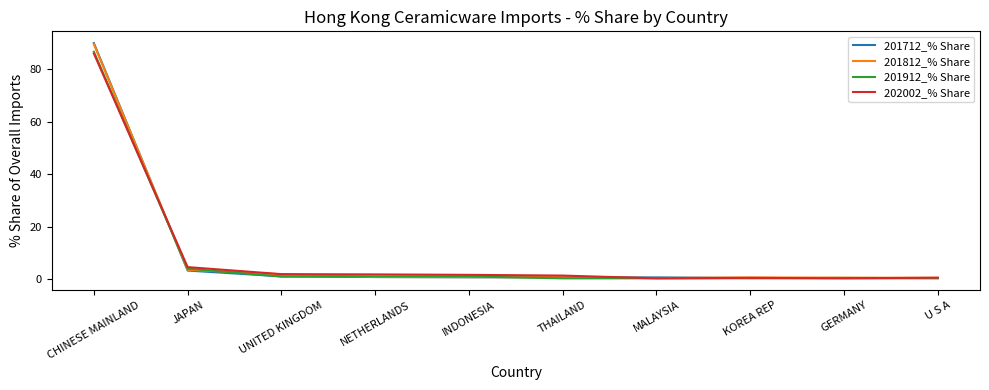

How many distinct data groups are displayed?

4